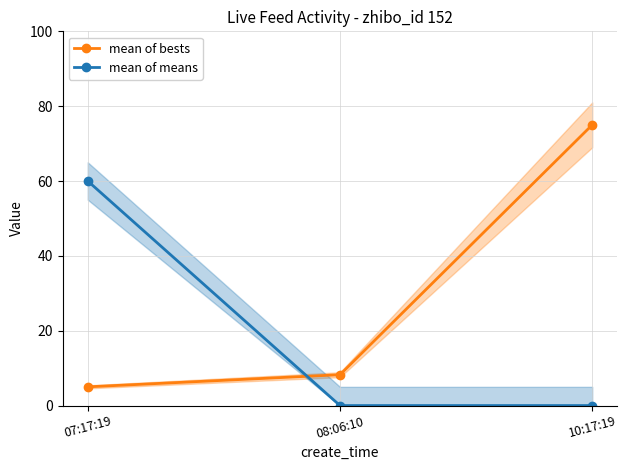

Does the chart display data point markers on the line(s)?

Yes